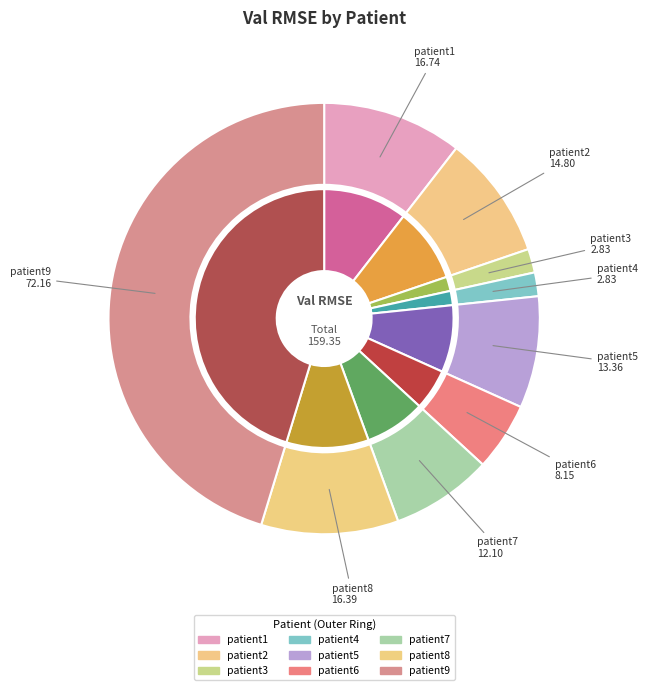

Count the number of slices in the pie.

9